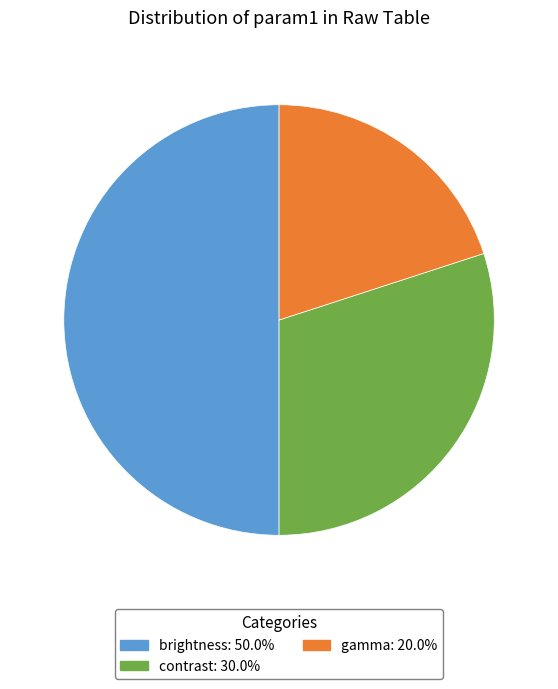

Is the sum of brightness and gamma greater than half?

Yes